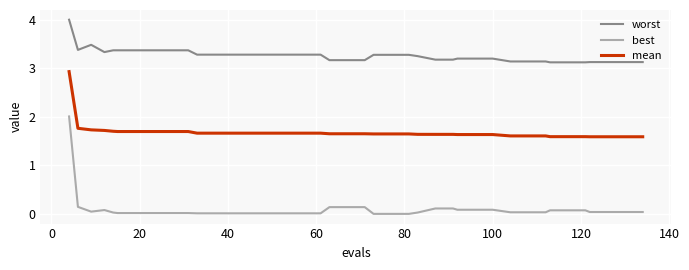

Which series has the largest range (max minus min)?

best